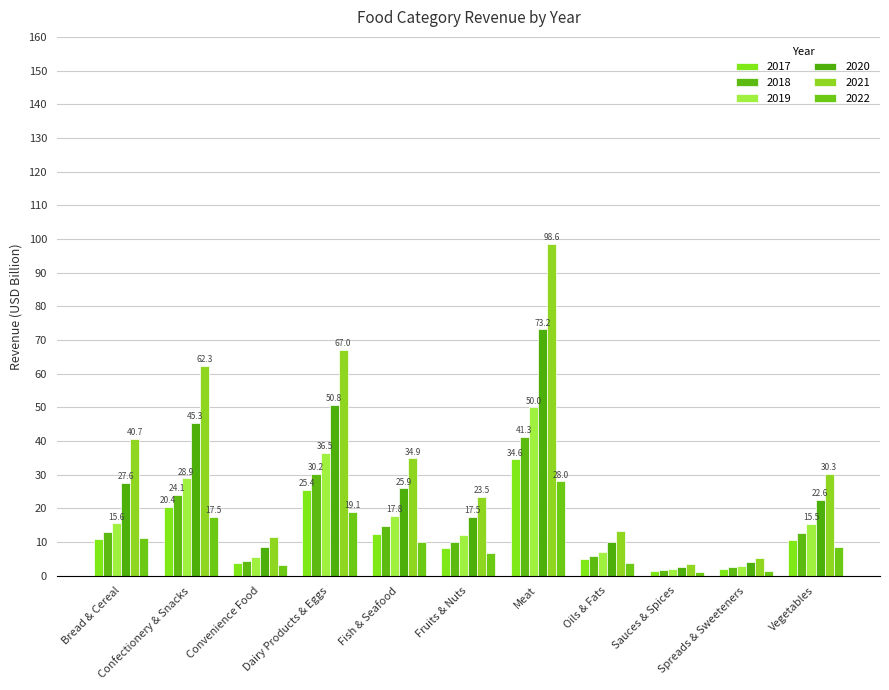

True or false: 2017 has a value of 3.8 at Convenience Food.

True